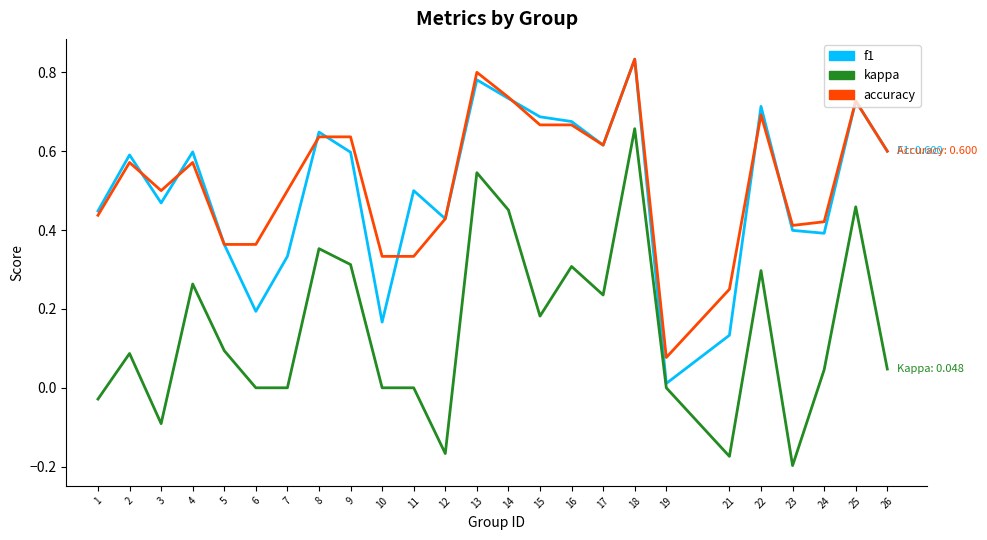

The accuracy series shows 1.0 at 26. True or false?

False